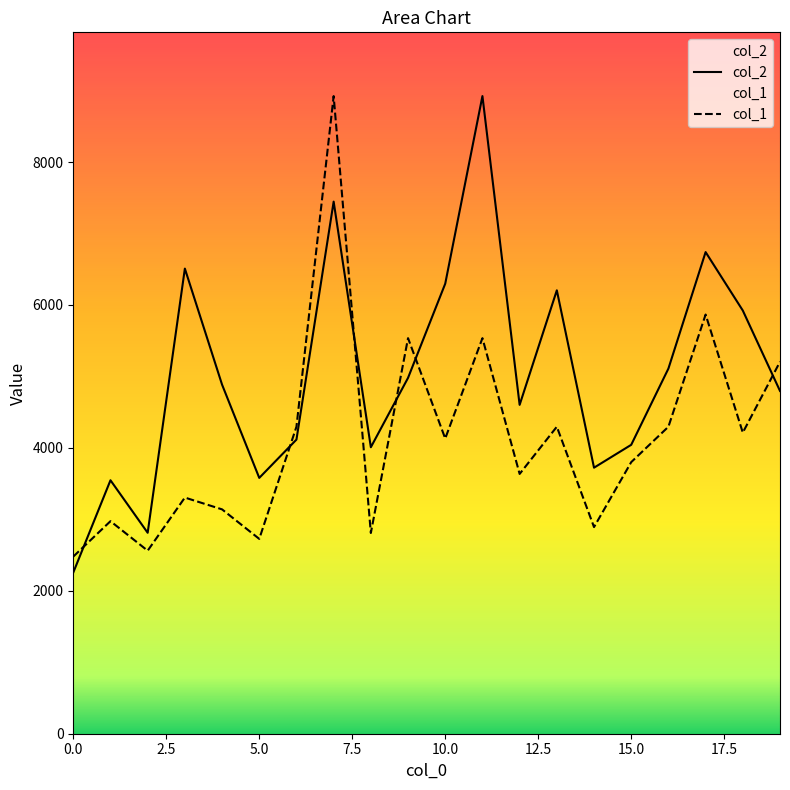

In col_2, how many points are higher than both neighbors (excluding endpoints)?

6